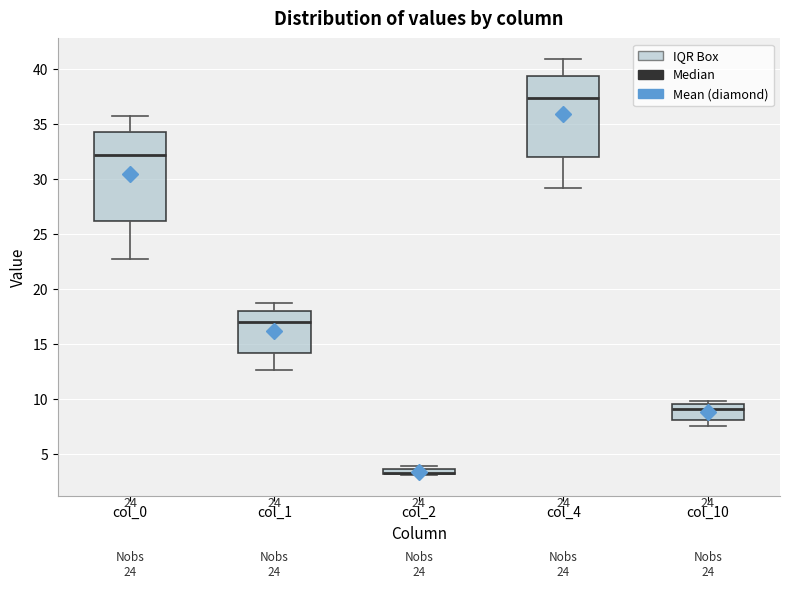

Where is the upper edge of the box for col_2 on the y-axis? The values are not printed on the chart, so give them approximately, as read against the axis.

3.5